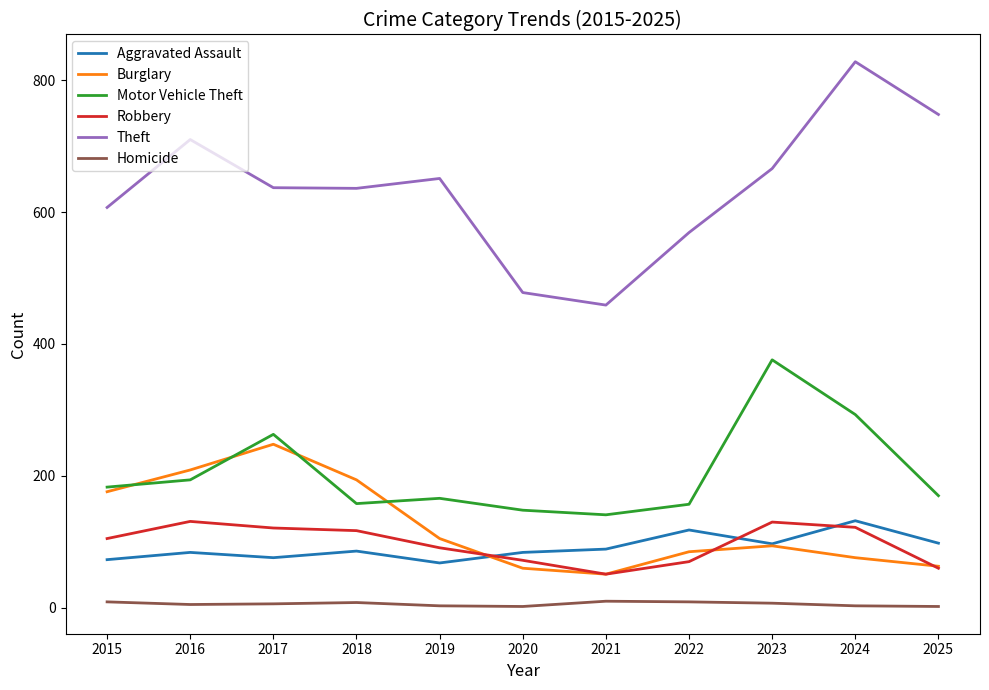

Which series changed the most between 2016 and 2019?

Burglary